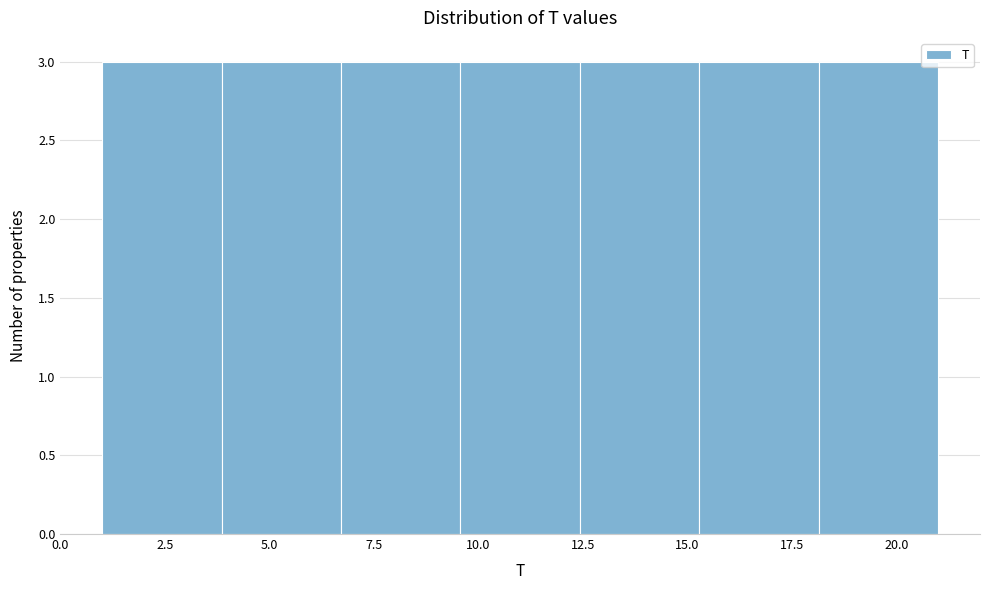

Reading left to right, list every bar in this chart as the range it spans on the x-axis followed by its height. Neither the bar edges nor the heights are printed on the chart, so give them approximately, as read against the axes.

1.0 to 4.0: 3
4.0 to 6.5: 3
6.5 to 9.5: 3
9.5 to 12.5: 3
12.5 to 15.5: 3
15.5 to 18.0: 3
18.0 to 21.0: 3